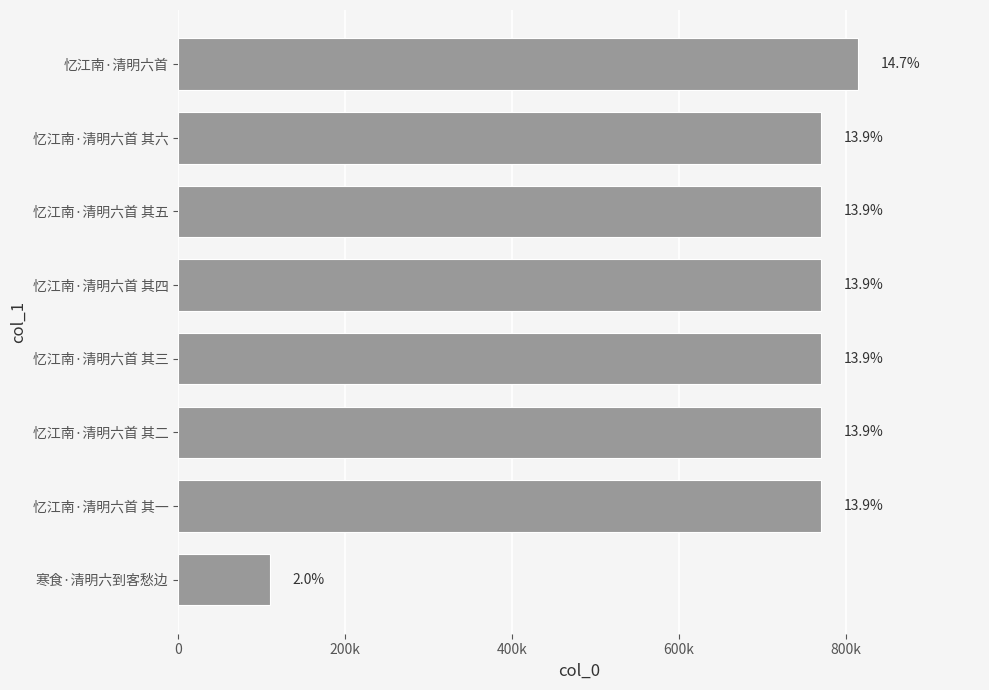

Does the chart contain any negative values?

No